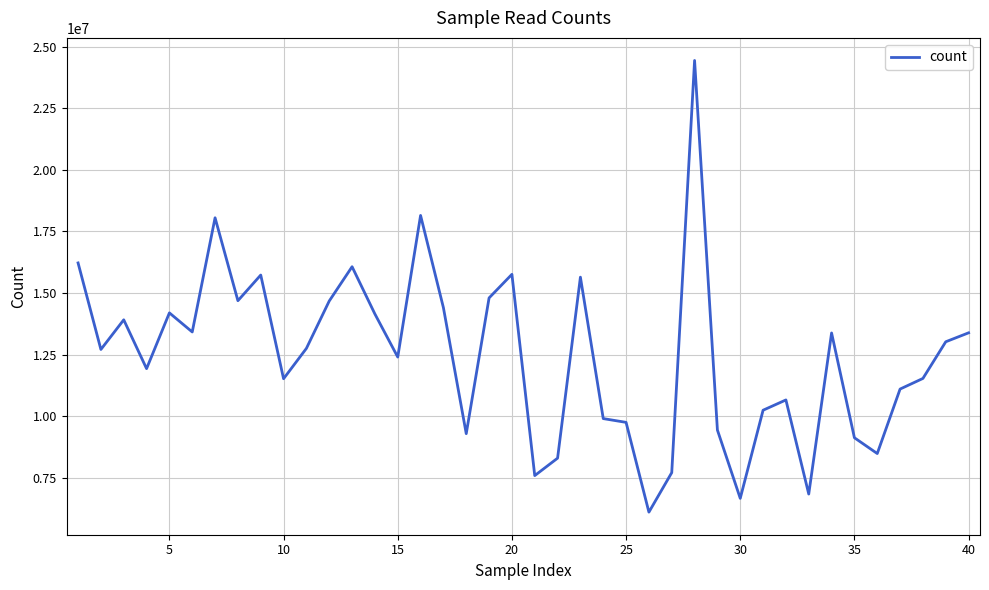

What is the difference between the maximum and minimum values?

18337783